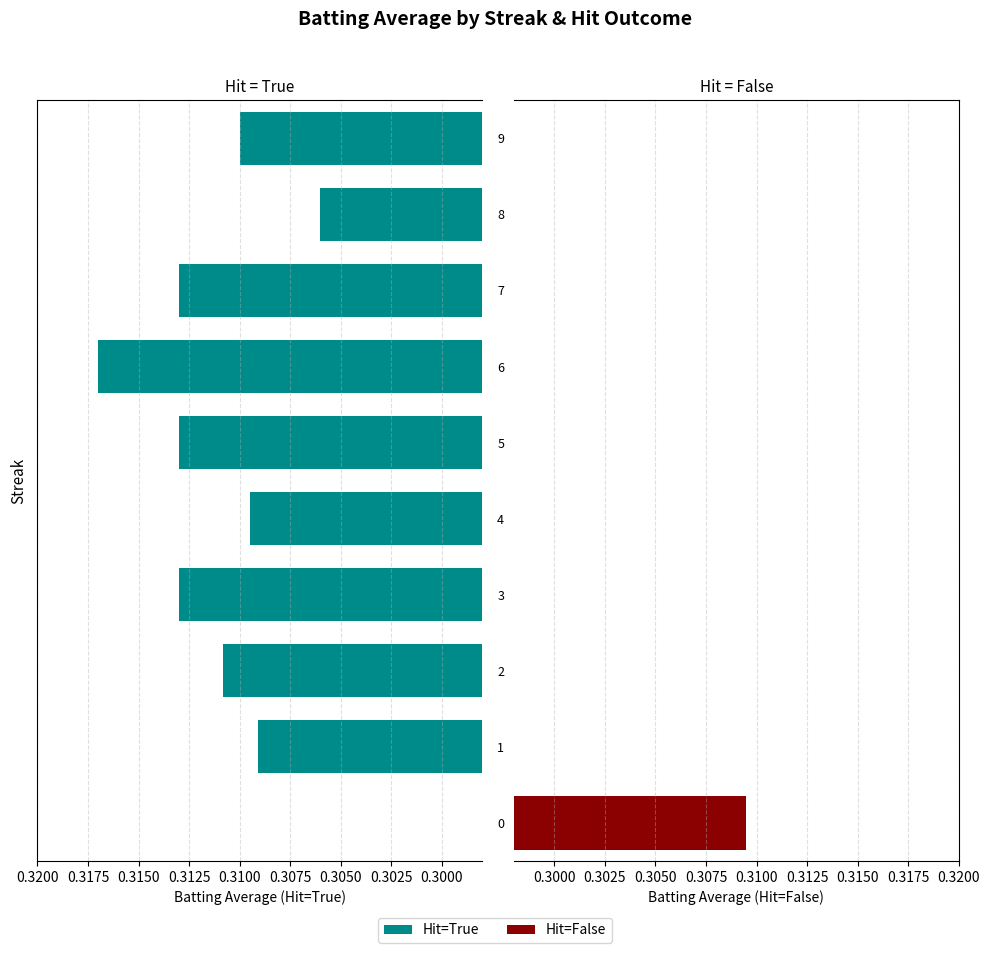

What is the difference between the Hit=True values at 0 and 7?

0.3